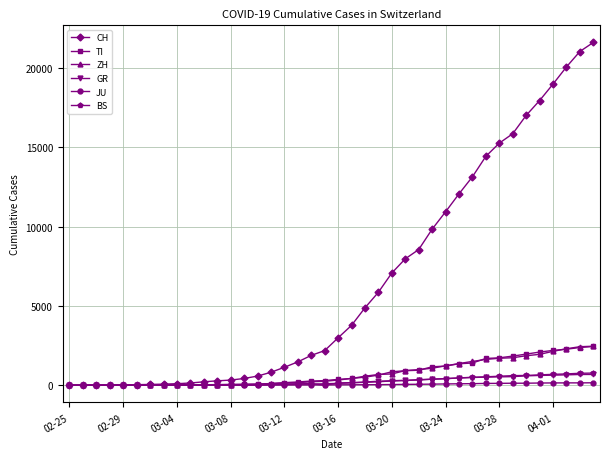

What is the greatest value displayed?

21605